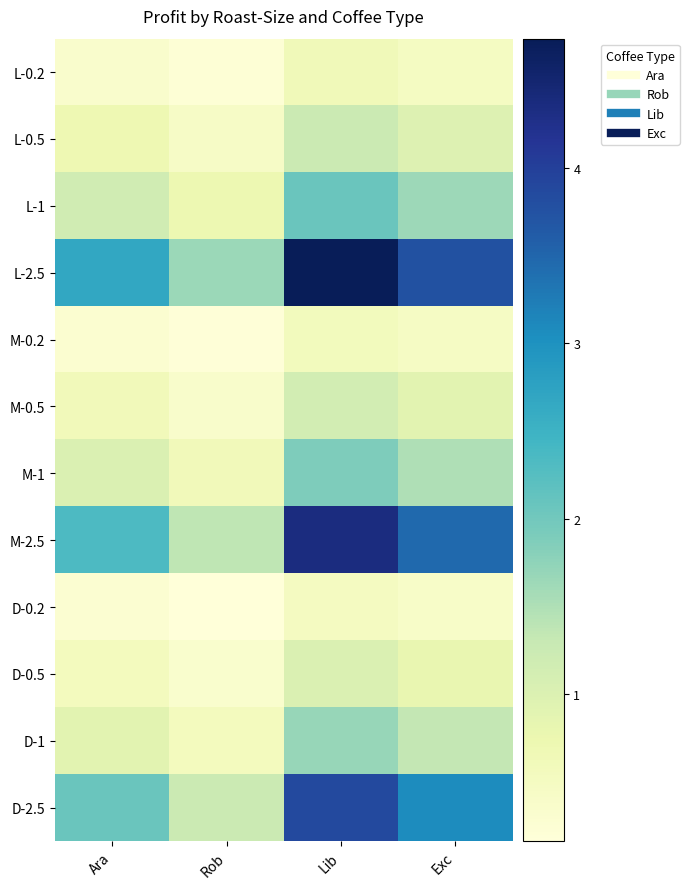

How many distinct data groups are displayed?

12